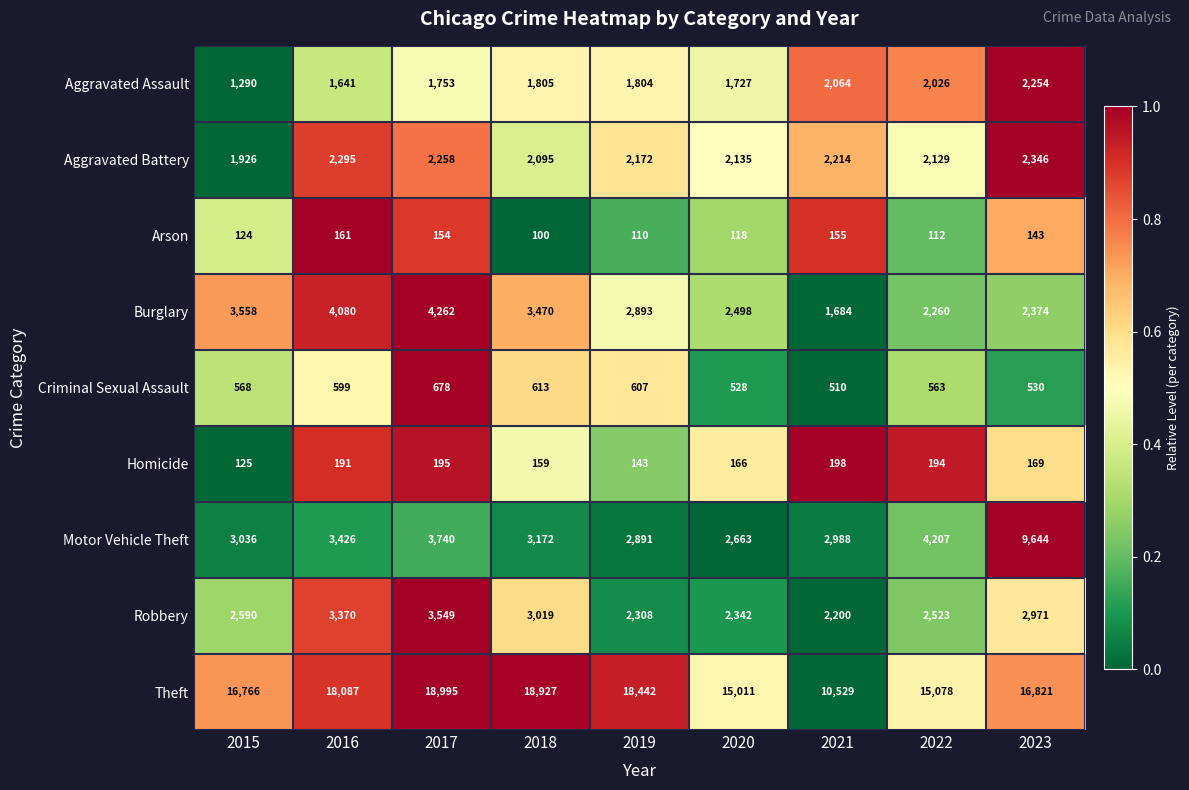

What is the difference between the highest and lowest values at 2021?

10374